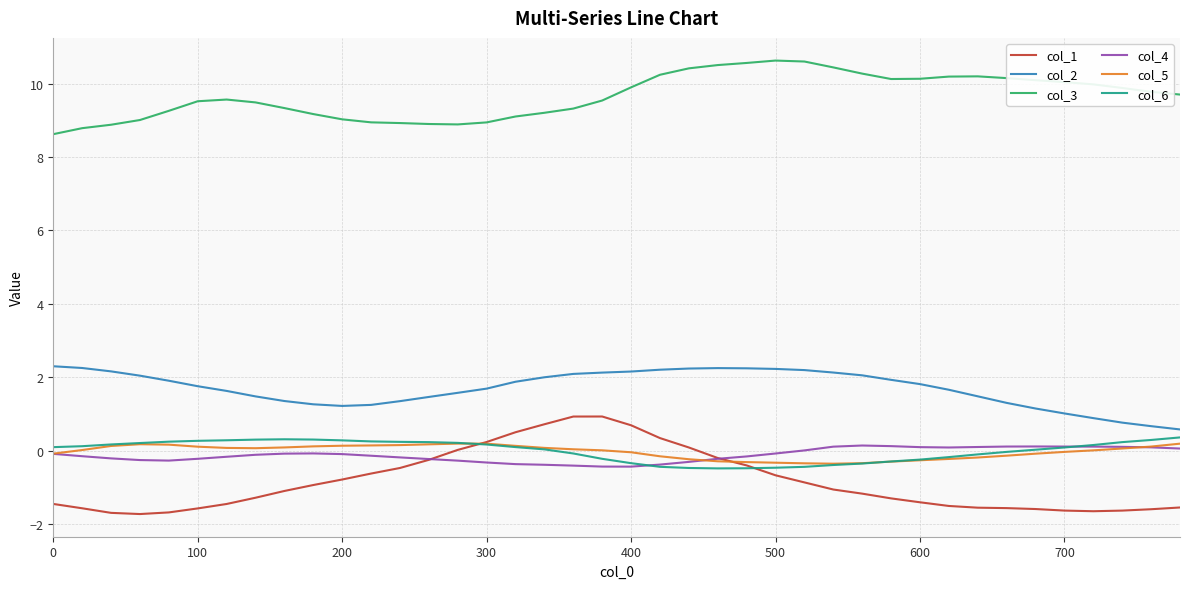

What is the highest value of the col_3 series?

10.6